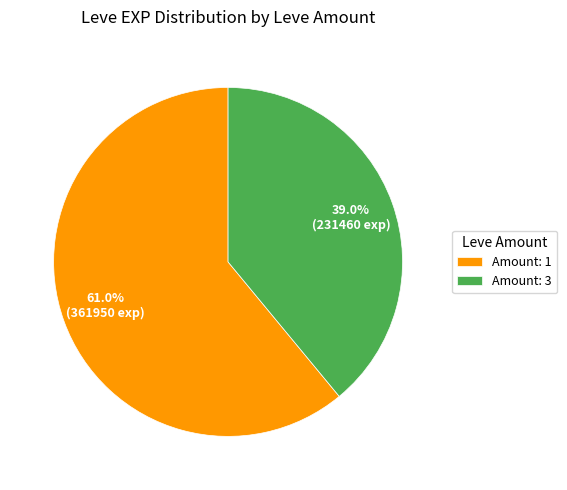

Rank the categories by value from highest to lowest.

Amount: 1, Amount: 3